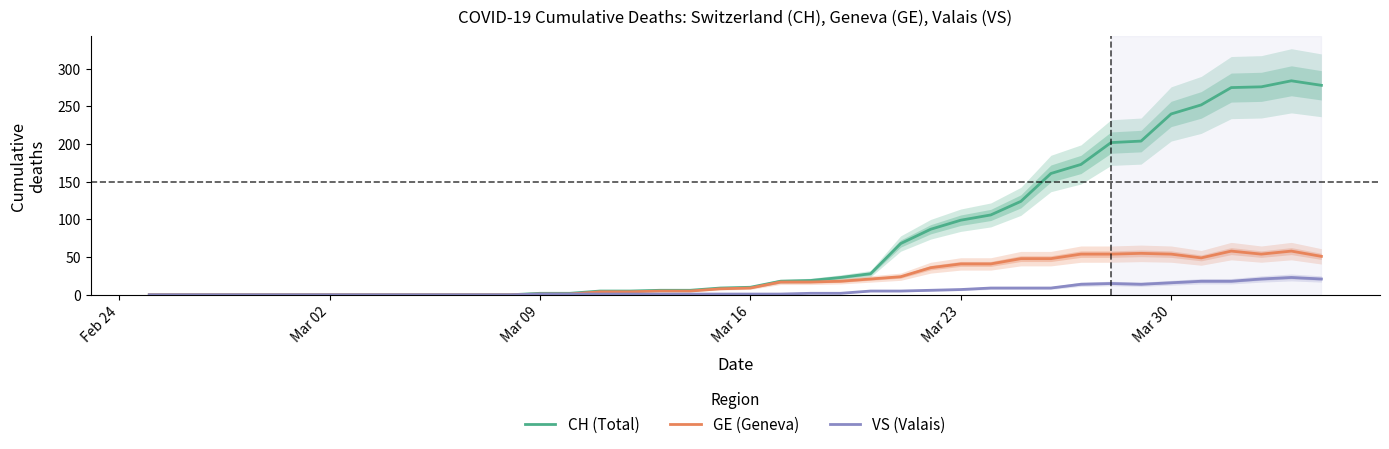

The value of CH (Total) at Mar 30 is 240. True or false?

True